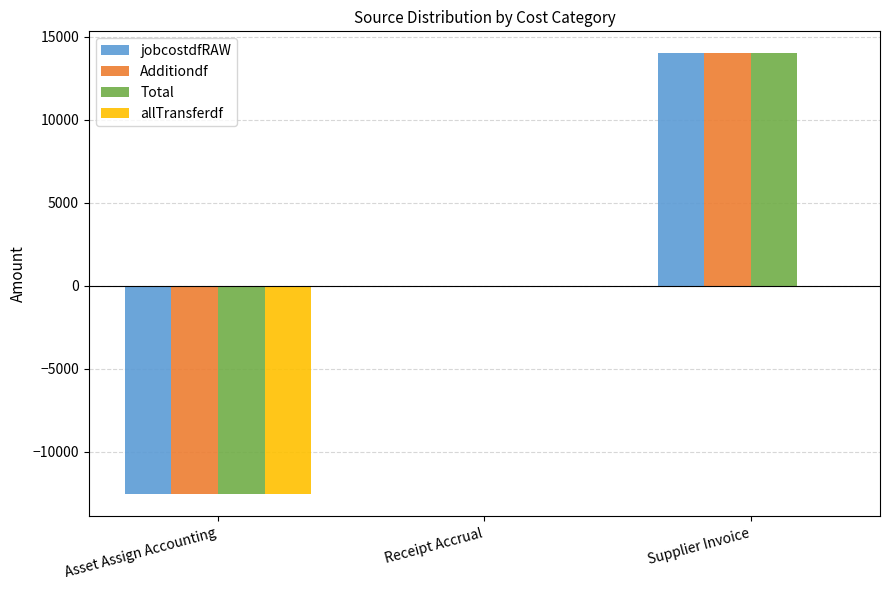

At which category is the sum across all series the highest?

Supplier Invoice